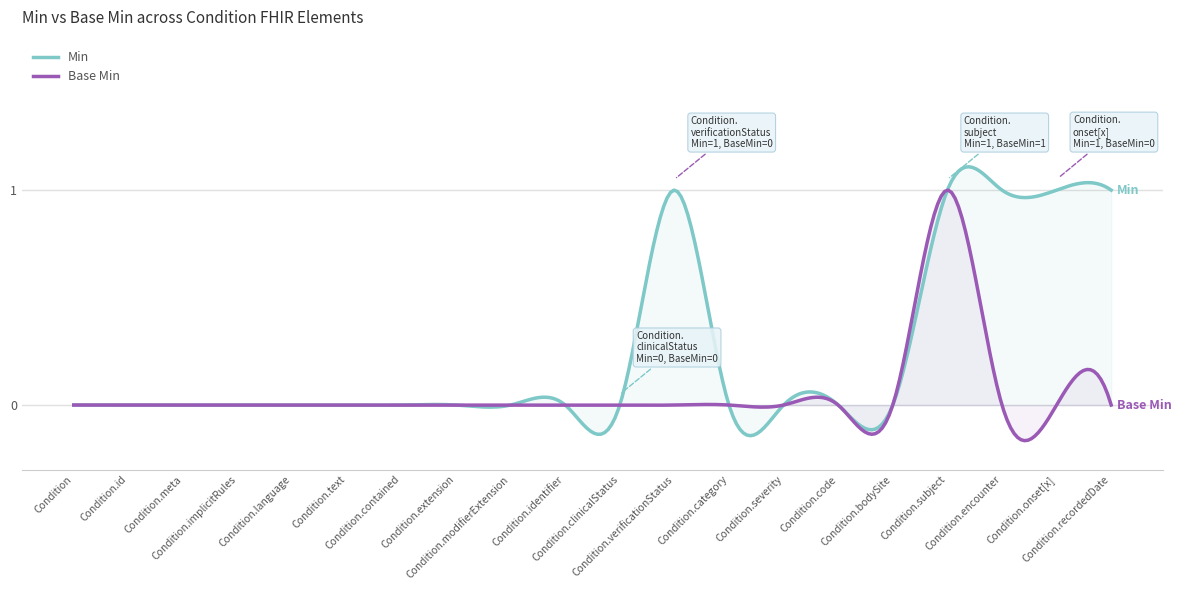

How many categories are shown in the chart?

300